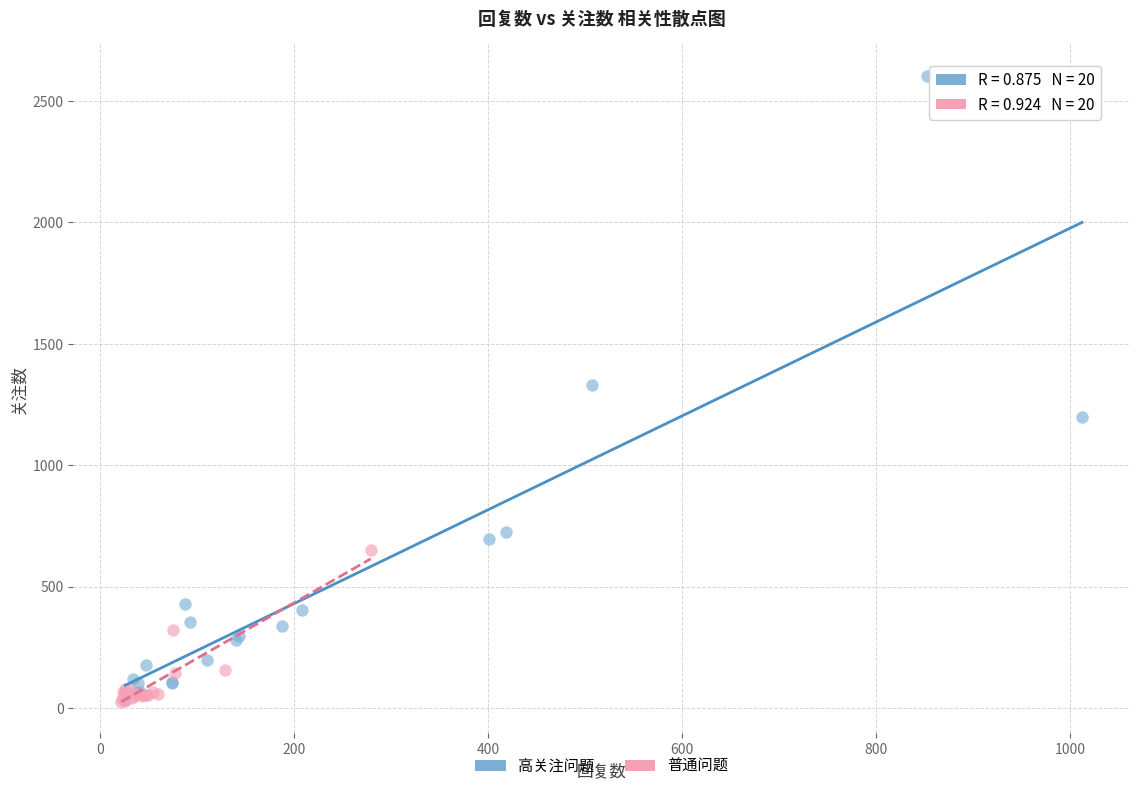

Which series reaches the maximum Y coordinate?

高关注问题